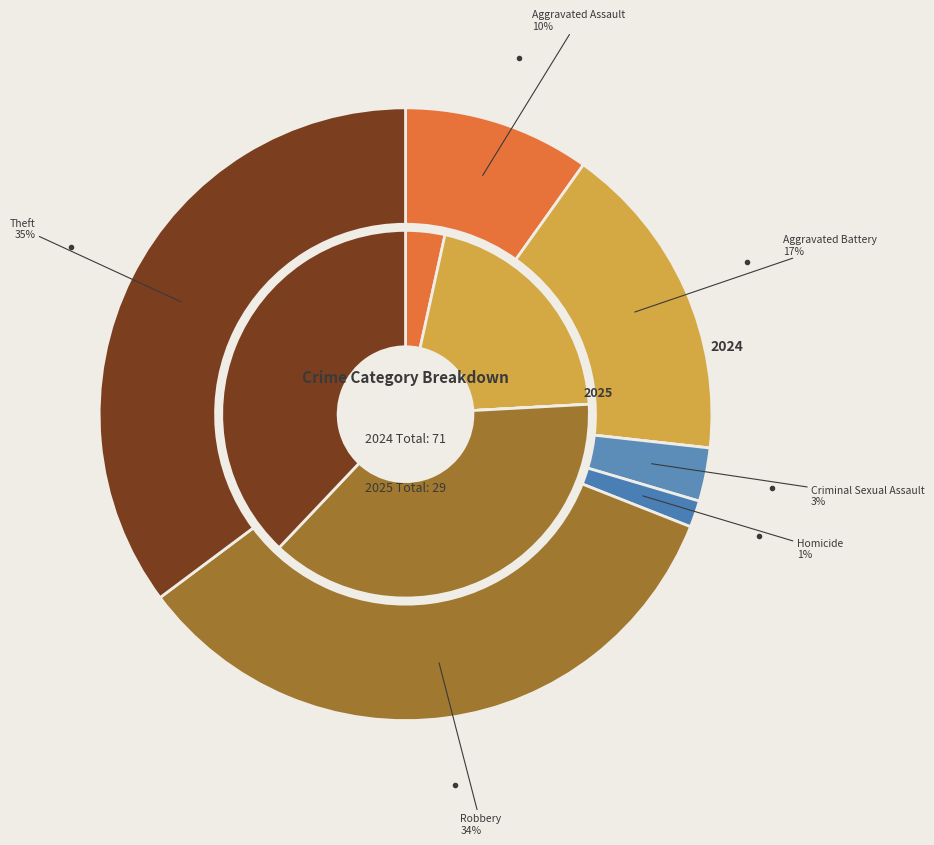

To the nearest percent, what portion does Aggravated Battery represent?

21%